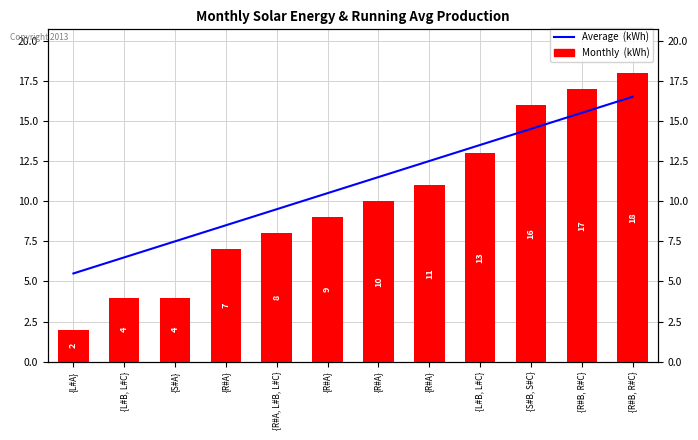

What is the difference between the Average  (kWh) values at {R#A} and {R#A}?

1.0